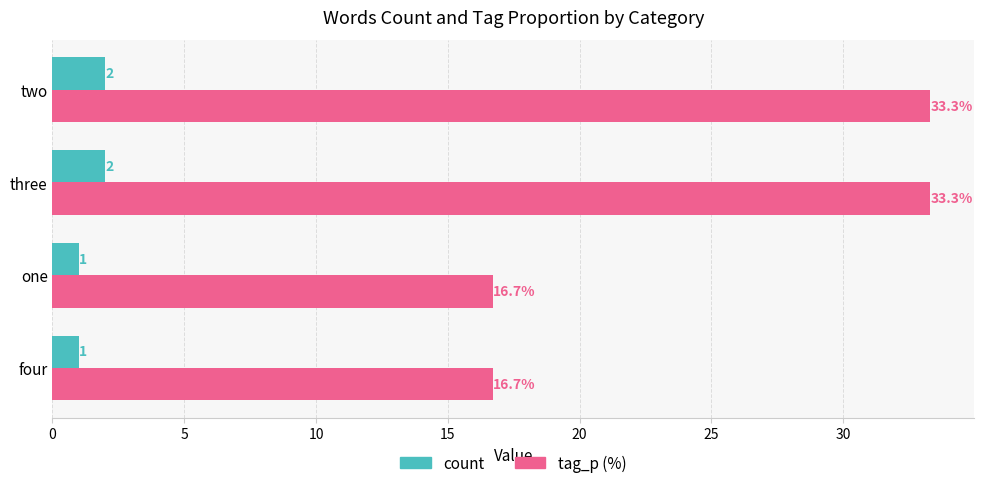

Which series has the largest range (max minus min)?

tag_p (%)